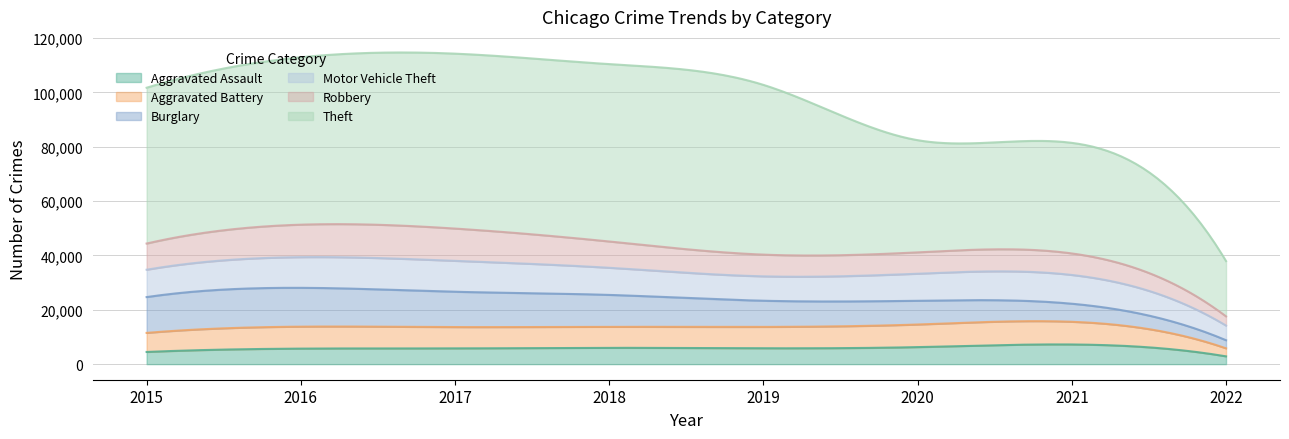

At which category is the sum across all series the highest?

2017